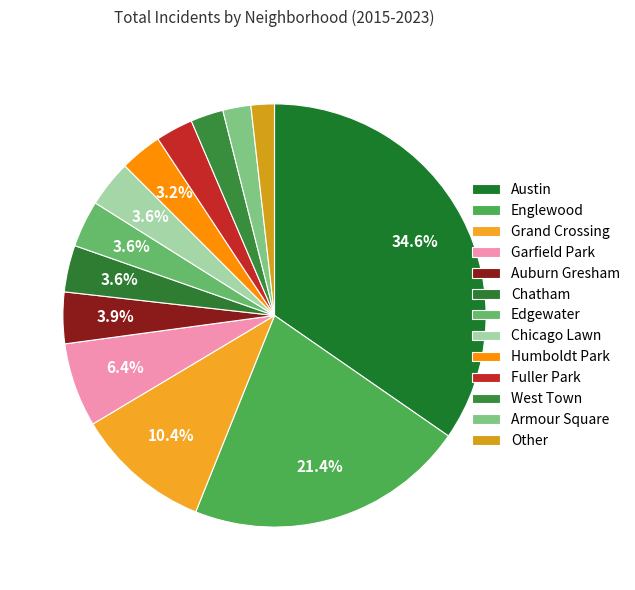

What percentage is the Grand Crossing slice, to the nearest percent?

10%